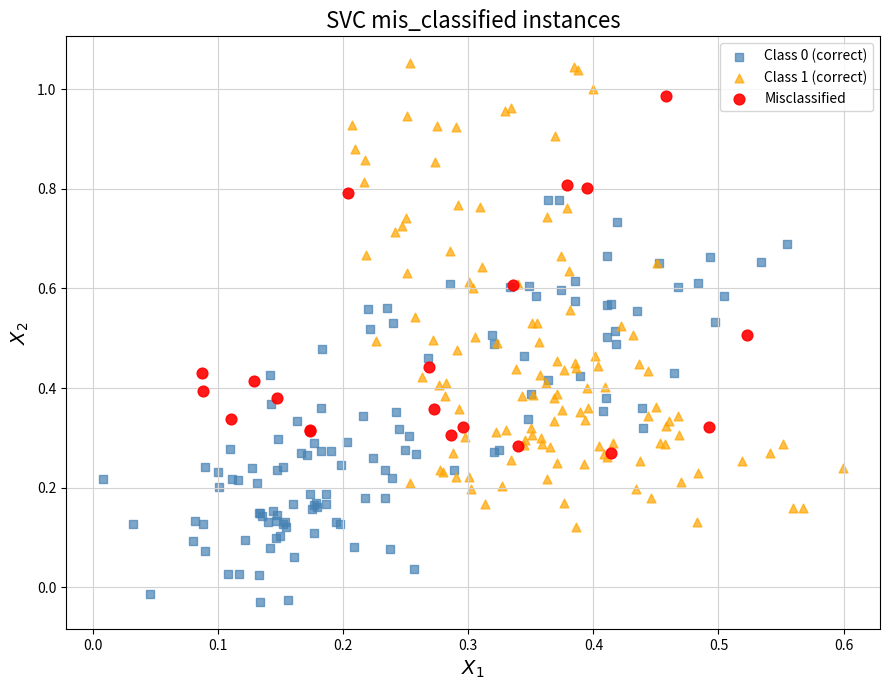

Which series has the widest spread of Y values?

Class 1 (correct)